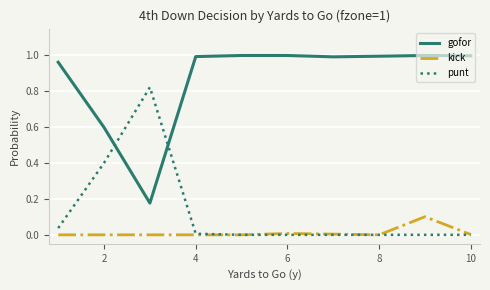

Does the chart have visible grid lines?

Yes